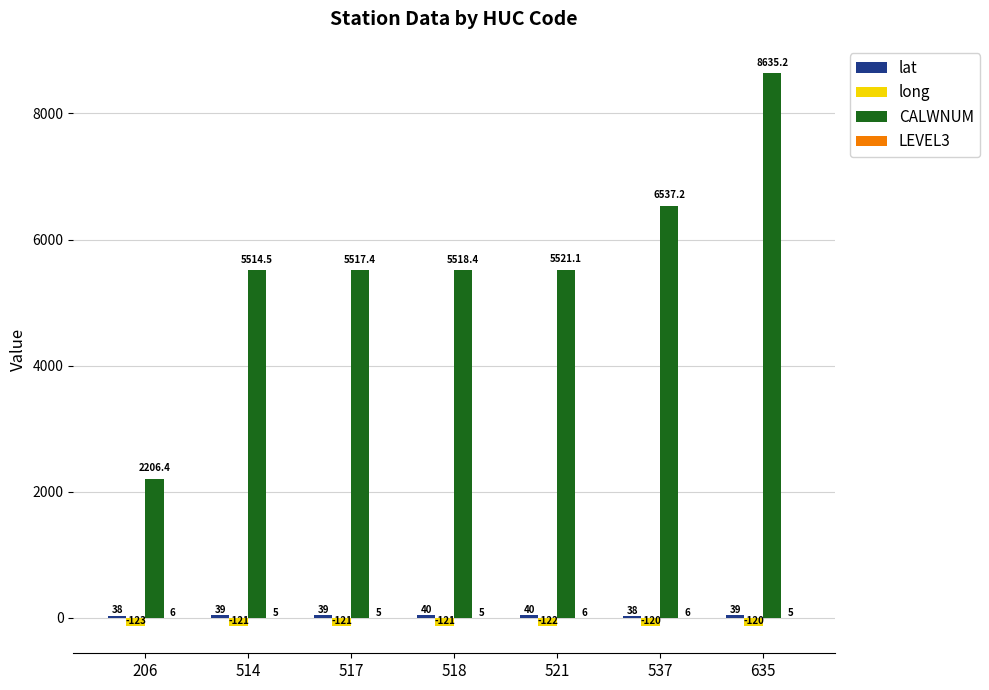

How many distinct data groups are displayed?

4